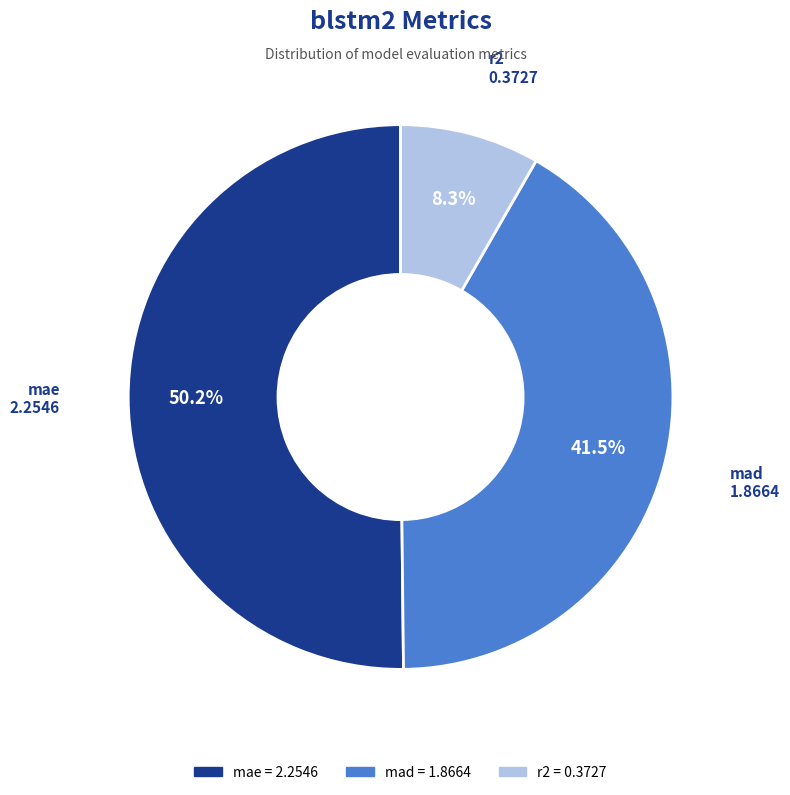

Is the sum of mae and mad greater than half?

Yes